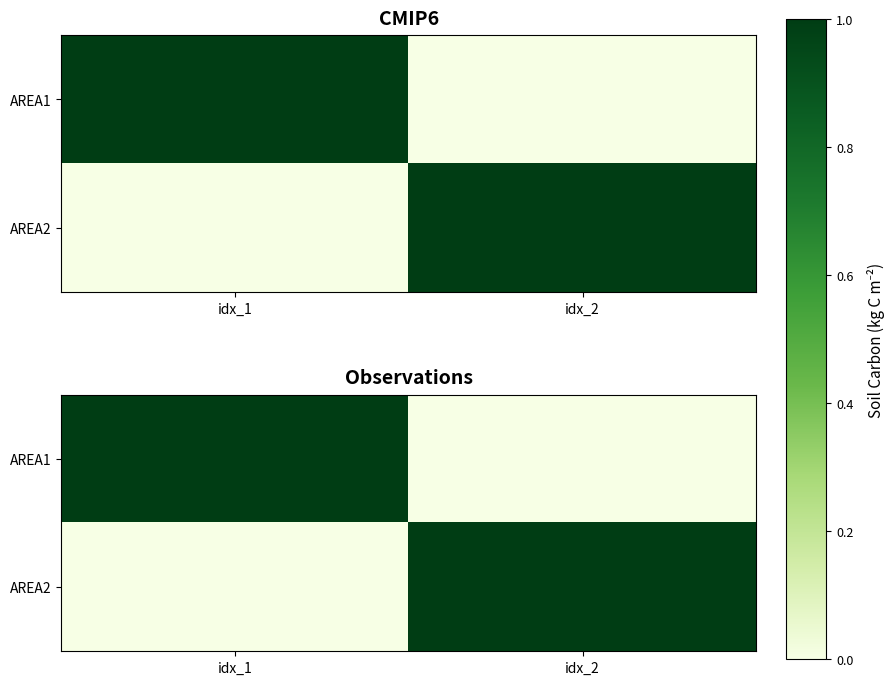

List the series in order of their peak value, highest first.

AREA1, AREA2